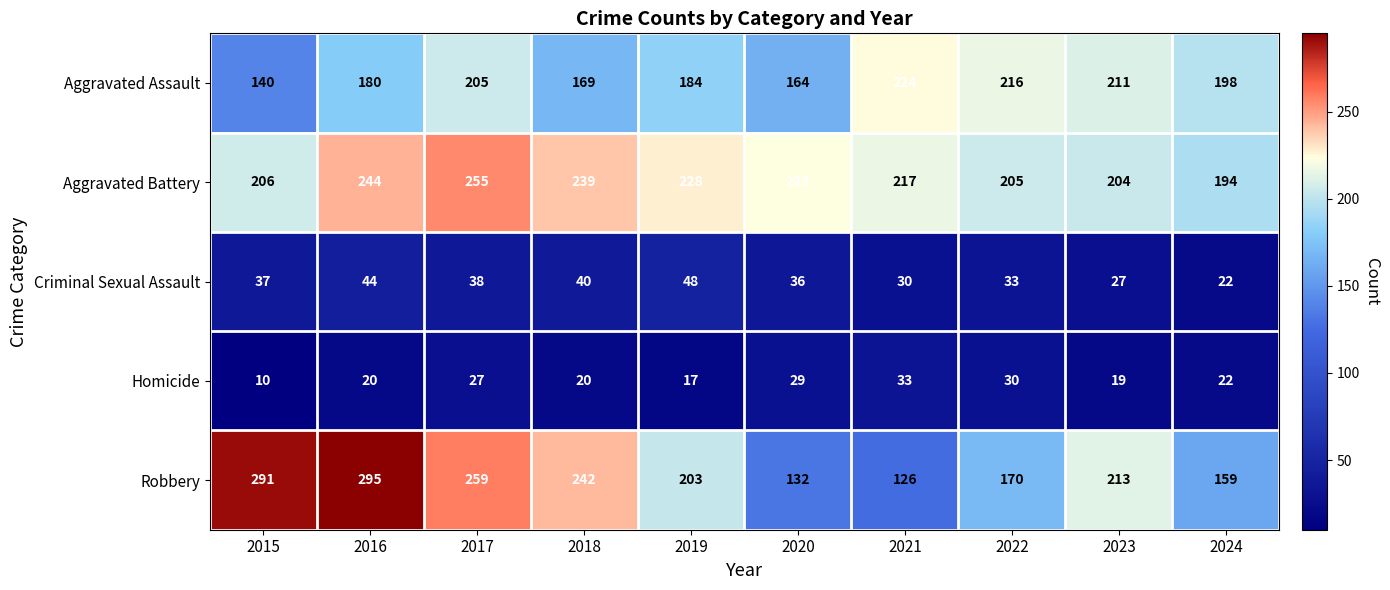

What is the average value of the Robbery series?

209